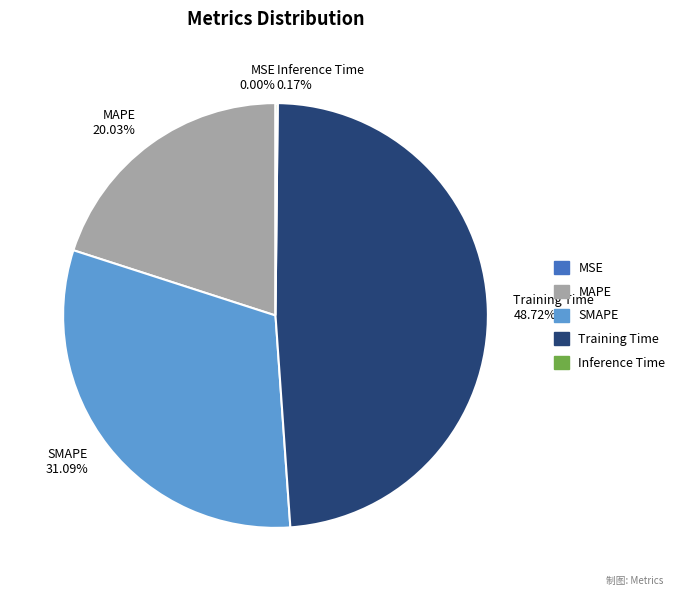

Which slice is the largest?

Training Time